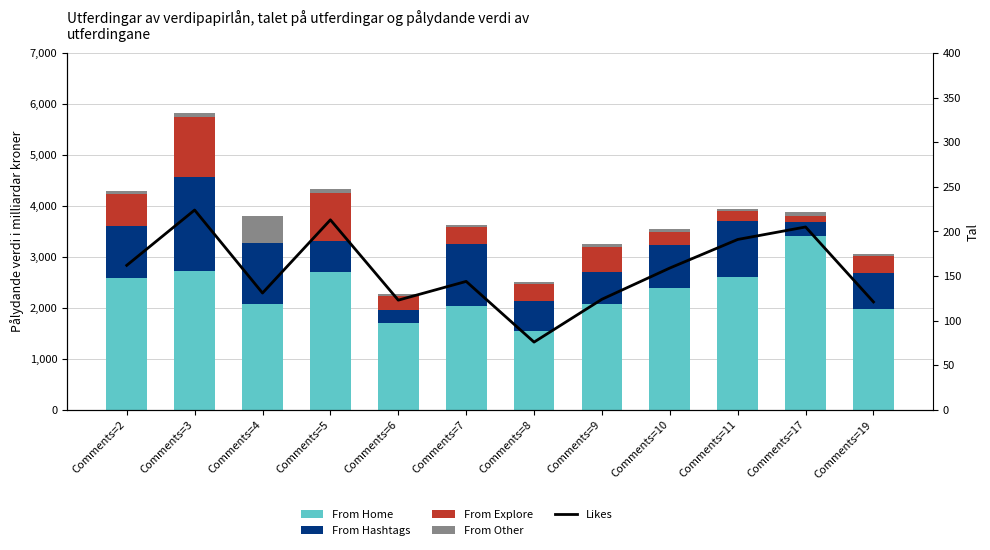

What is the value of the From Other bar at the 2nd from the left?

78